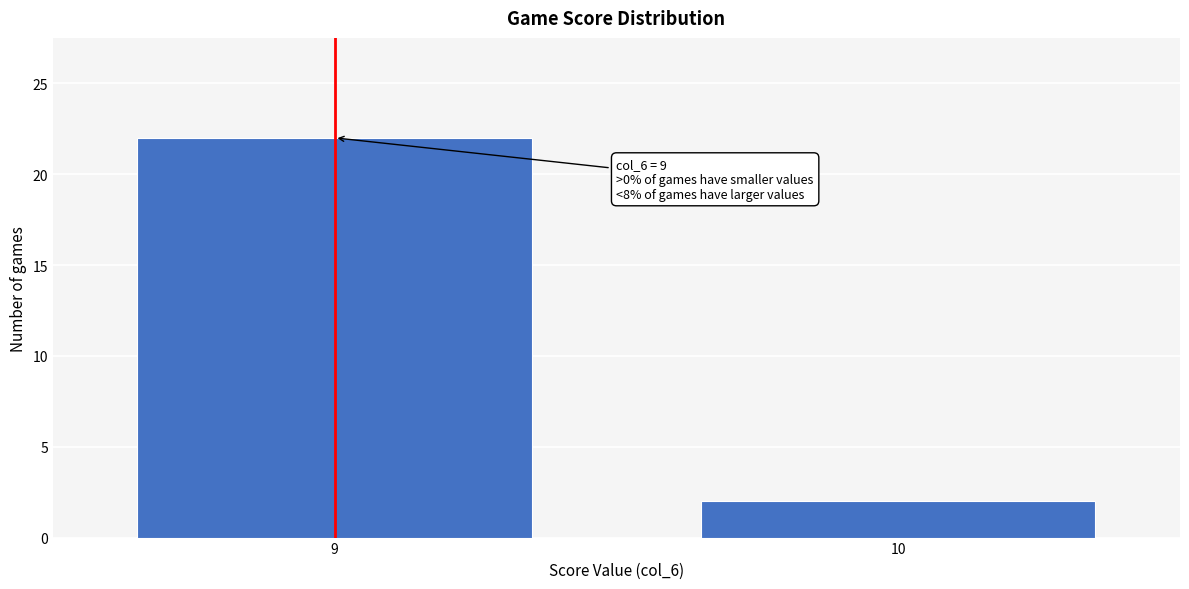

Reading left to right, what are all the values shown in this chart?

9=22	10=2